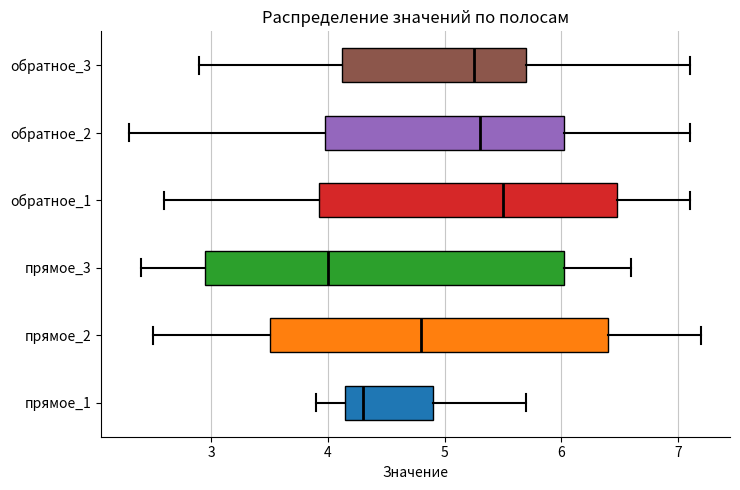

Where does the right whisker of the box for обратное_3 end on the x-axis? The values are not printed on the chart, so give them approximately, as read against the axis.

7.1